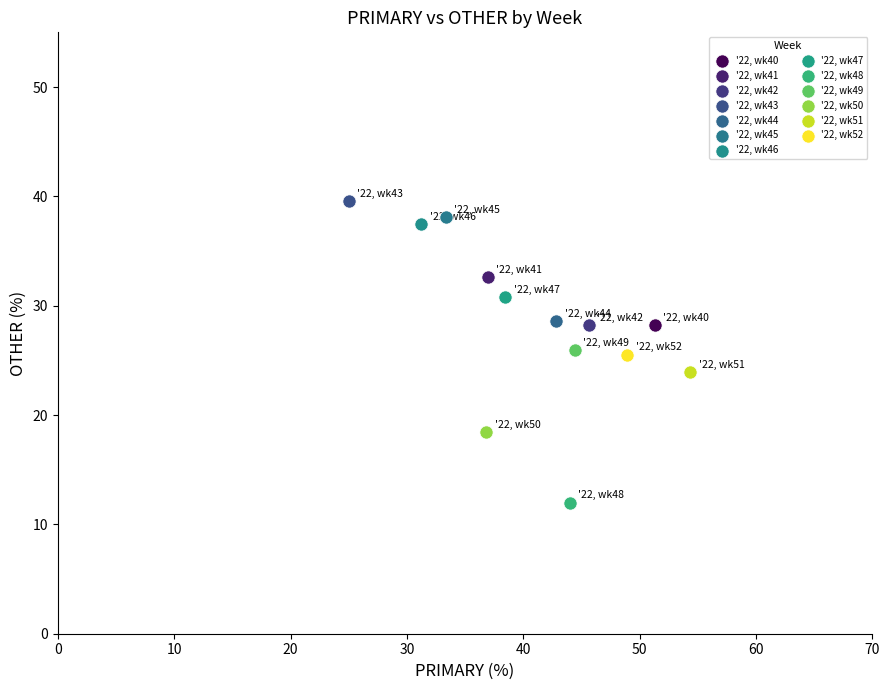

Which series reaches the minimum Y coordinate?

'22, wk48